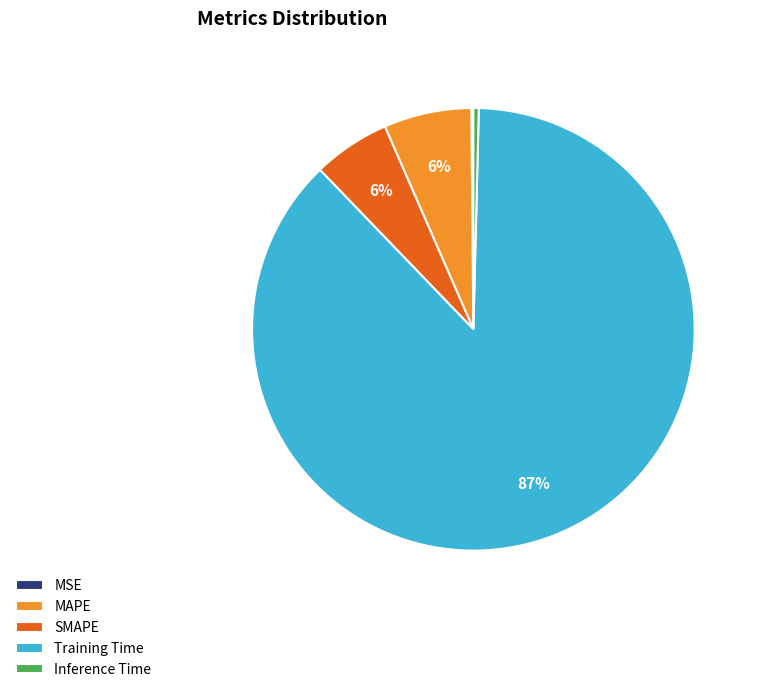

True or false: Training Time accounts for 73% of the total.

False